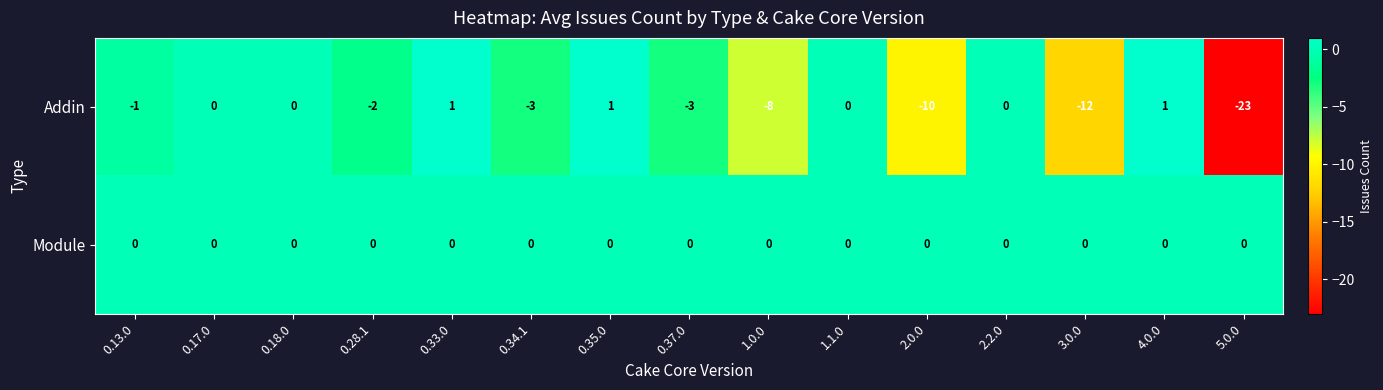

What is the difference between the Addin values at 3.0.0 and 0.28.1?

10